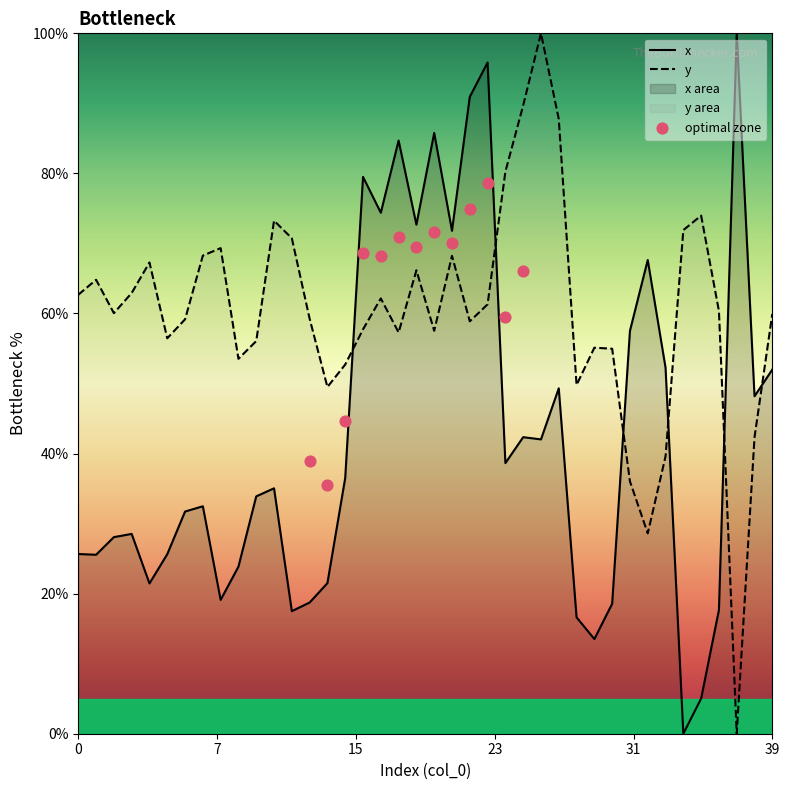

Which series has the largest total across all categories?

y